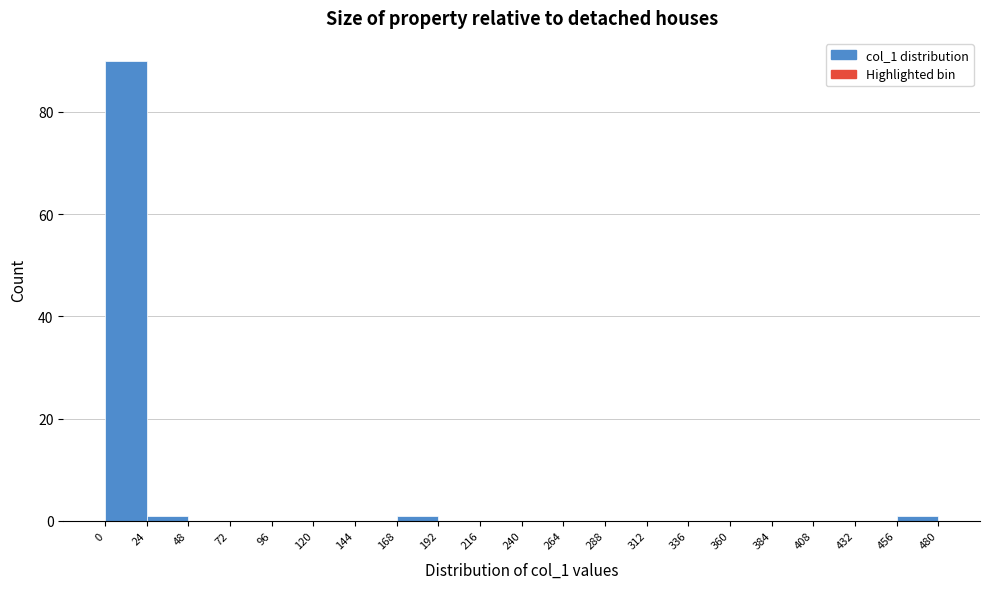

How tall is the bar that spans 0 to 24 on the x-axis? The values are not printed on the chart, so give them approximately, as read against the axis.

90